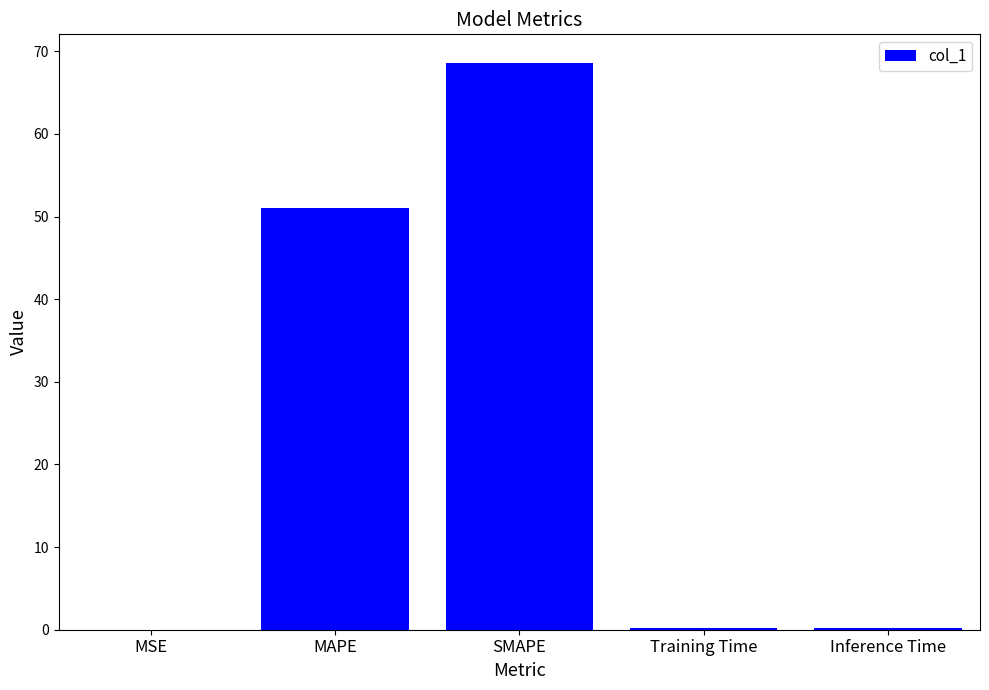

What is the greatest value displayed?

68.6